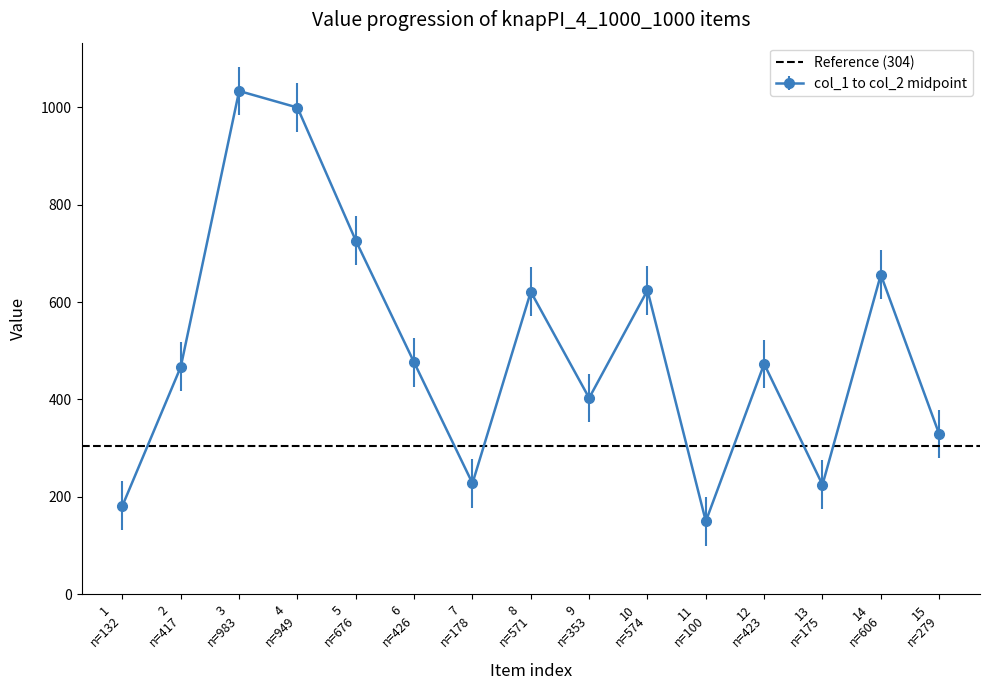

What is the highest value of the col_1 to col_2 midpoint series?

1033